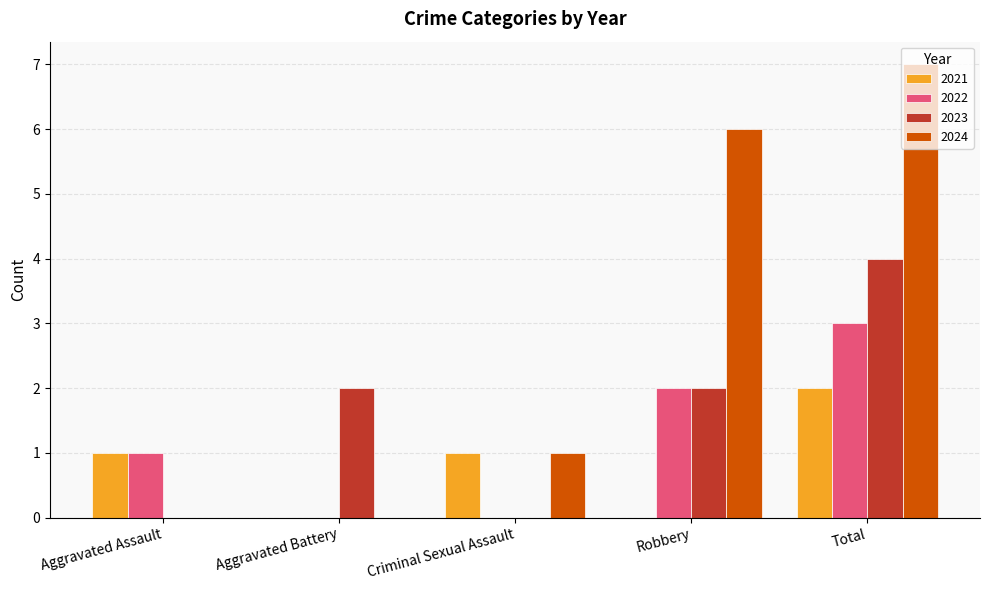

Reading right to left, what are all the values shown in this chart?

2021: 2	0	1	0	1
2022: 3	2	0	0	1
2023: 4	2	0	2	0
2024: 7	6	1	0	0